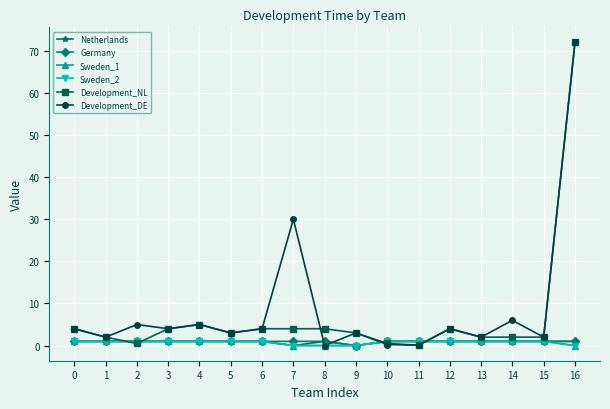

True or false: Sweden_2 and Sweden_1 cross at least once.

False